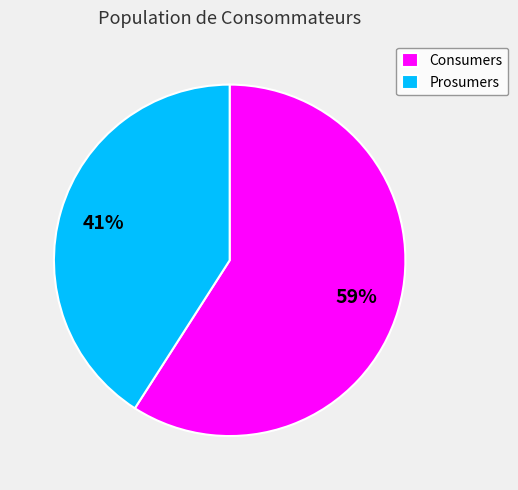

To the nearest percent, what is the difference between the Prosumers and Consumers slice percentages?

18%